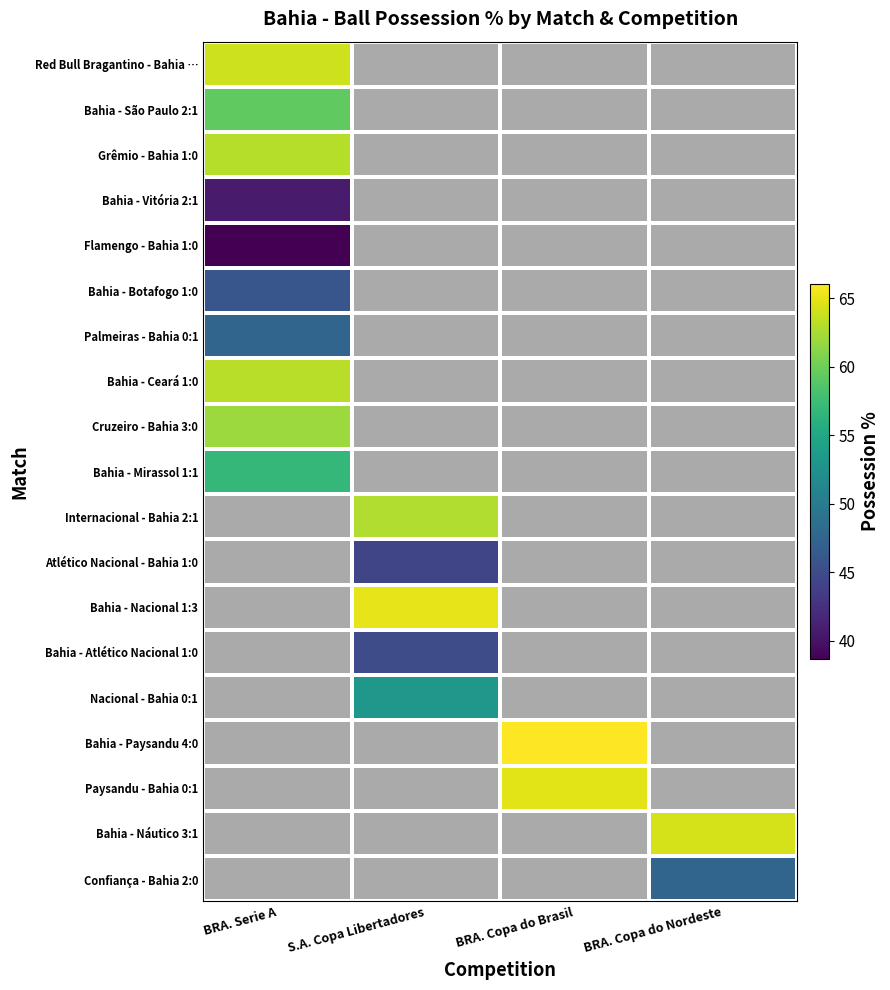

What is the minimum value shown in the chart?

38.6